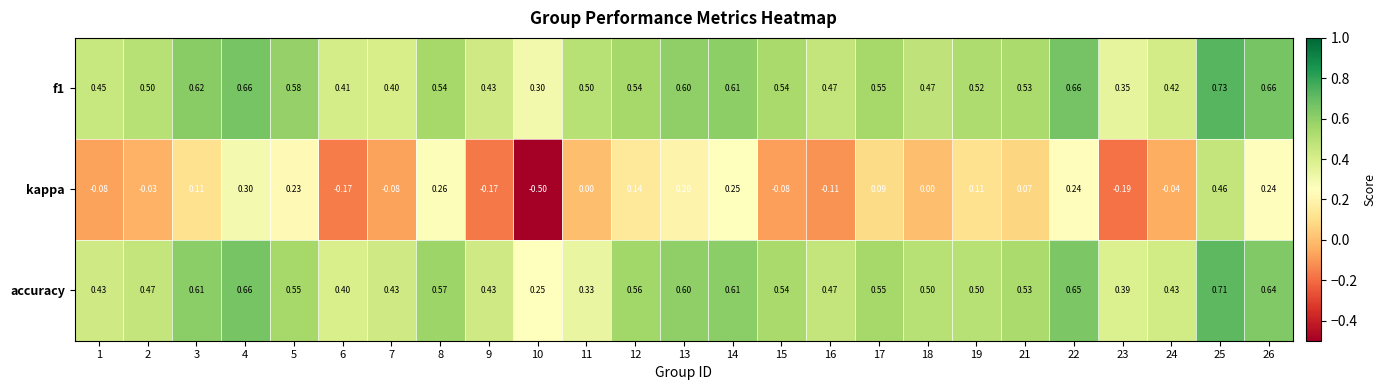

Which series has the largest total across all categories?

f1